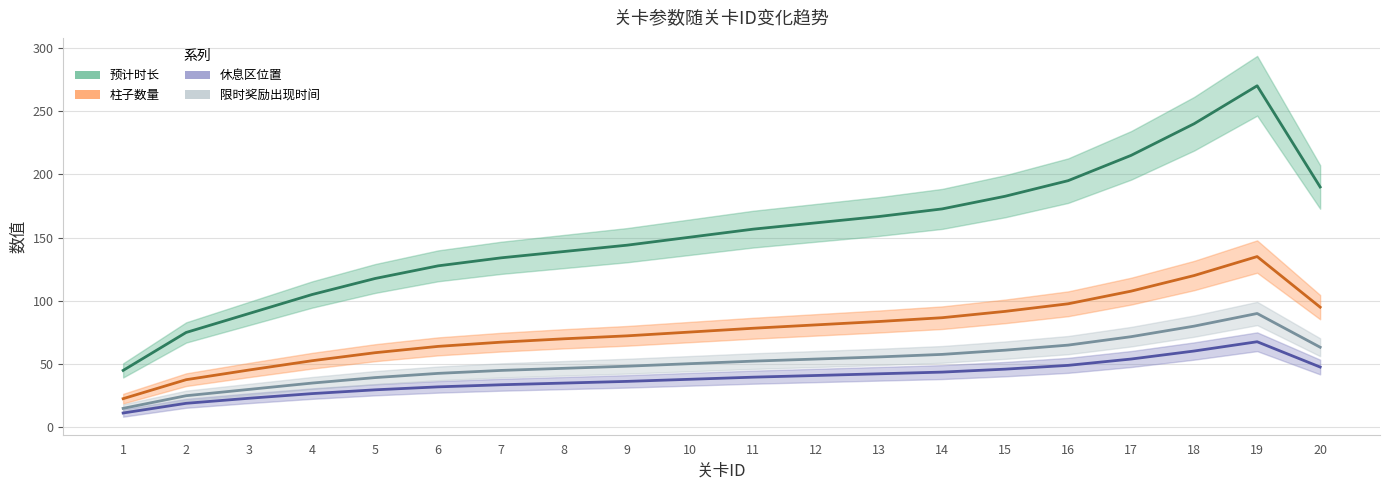

Where does the 休息区位置 series first go above 40?

12